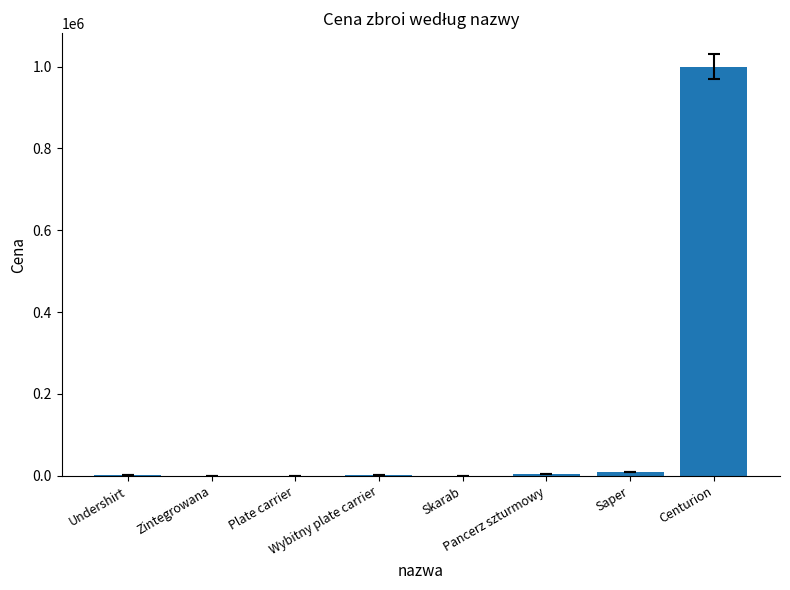

Where is the data nearest to the value 500150?

Saper